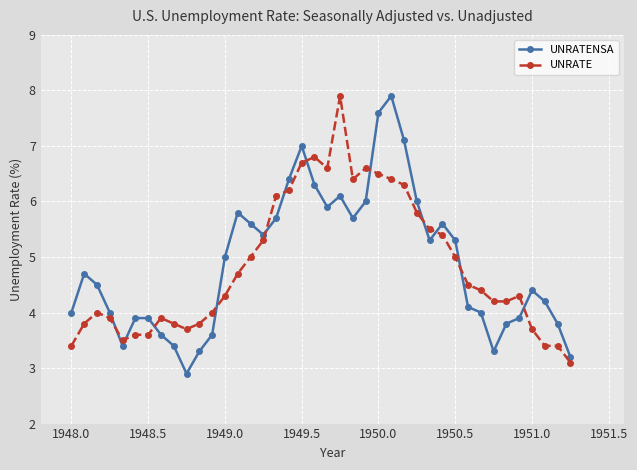

What is the average value of the UNRATE series?

4.8